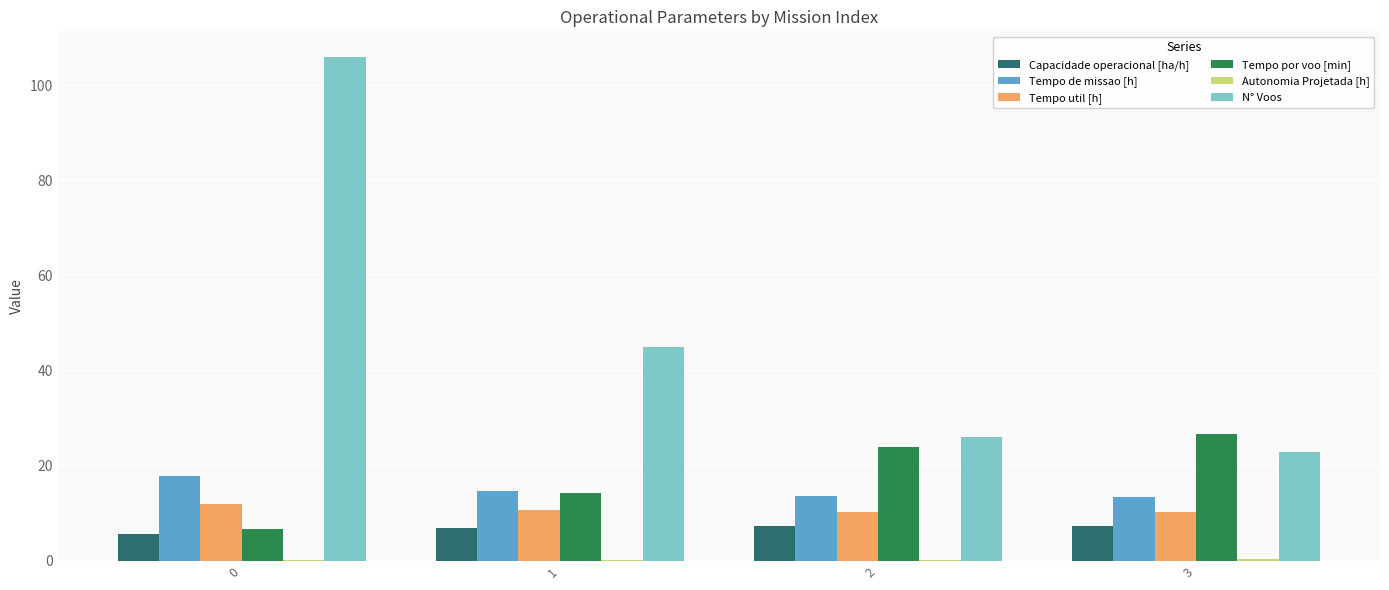

Is it true that Tempo de missao [h] equals 8.9 at 2?

False